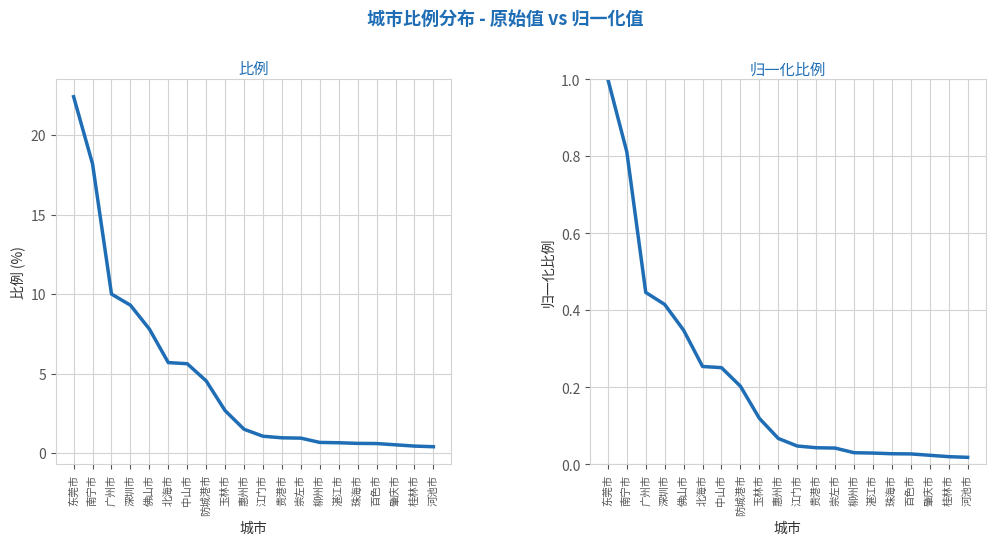

Reading left to right, extract all data points from this chart.

比例: 东莞市=22.4	南宁市=18.2	广州市=10.0	深圳市=9.3	佛山市=7.8	北海市=5.7	中山市=5.6	防城港市=4.5	玉林市=2.7	惠州市=1.5	江门市=1.1	贵港市=1.0	崇左市=0.9	柳州市=0.7	湛江市=0.7	珠海市=0.6	百色市=0.6	肇庆市=0.5	桂林市=0.4	河池市=0.4
归一化比例: 东莞市=1.0	南宁市=0.8	广州市=0.4	深圳市=0.4	佛山市=0.3	北海市=0.3	中山市=0.3	防城港市=0.2	玉林市=0.1	惠州市=0.1	江门市=0.0	贵港市=0.0	崇左市=0.0	柳州市=0.0	湛江市=0.0	珠海市=0.0	百色市=0.0	肇庆市=0.0	桂林市=0.0	河池市=0.0